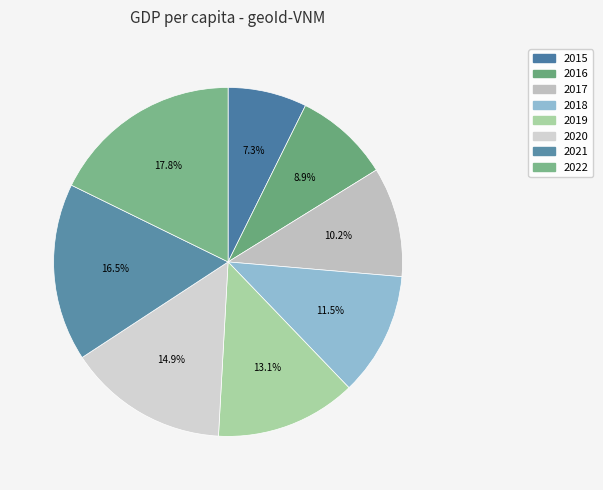

What percentage is the 2022 slice, to the nearest percent?

18%